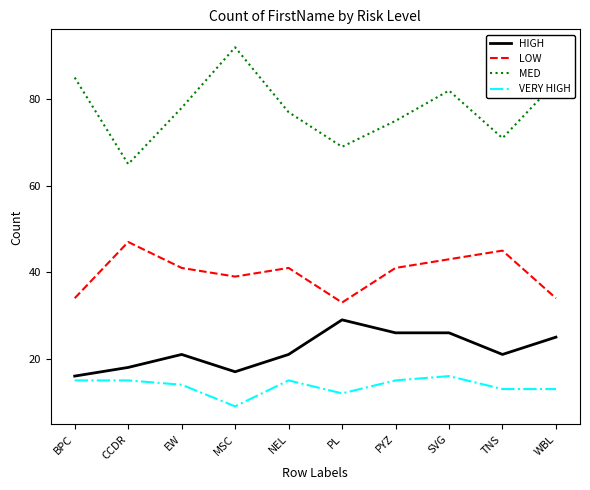

Read the LOW value at SVG, to the nearest 5.

45